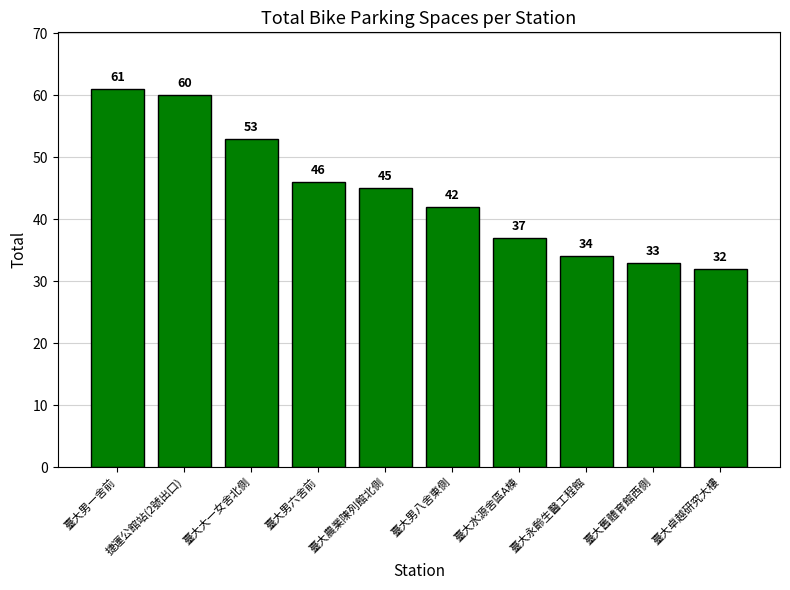

What is the approximate value at 臺大大一女舍北側, to the nearest 5?

55